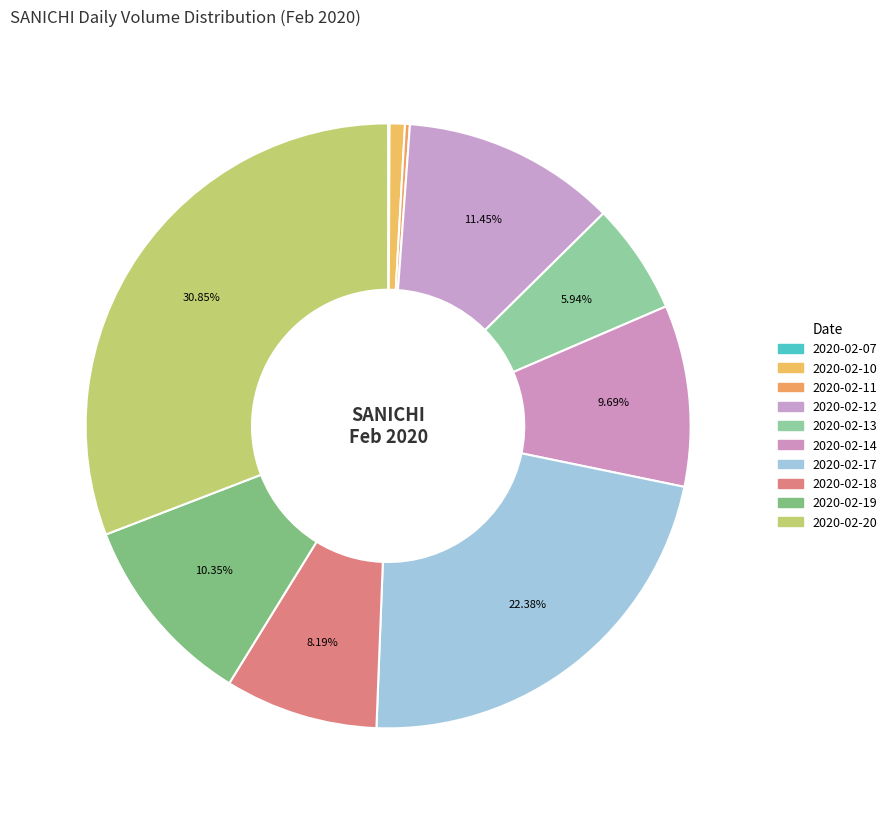

Which slice is the smallest?

2020-02-07